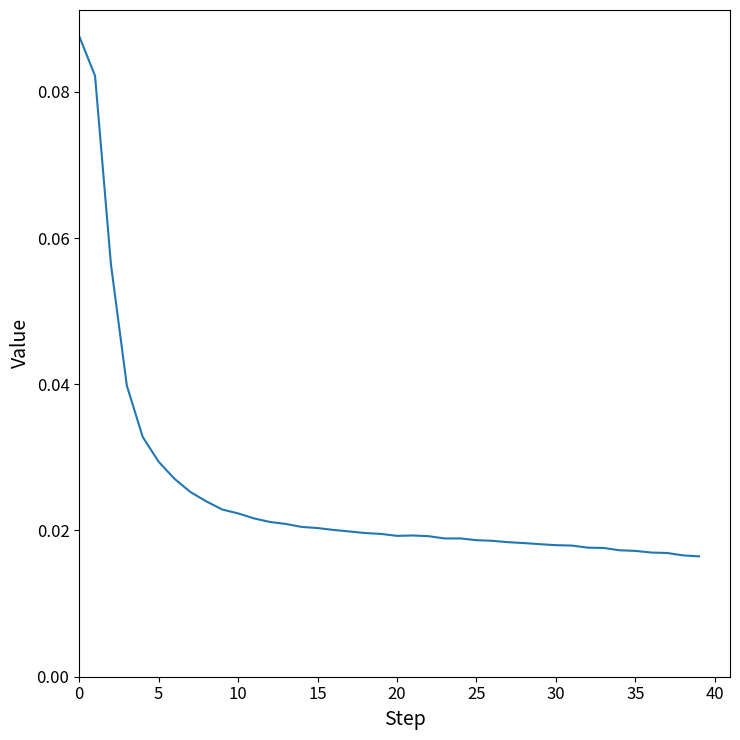

Which has a higher value, 20 or 10?

10